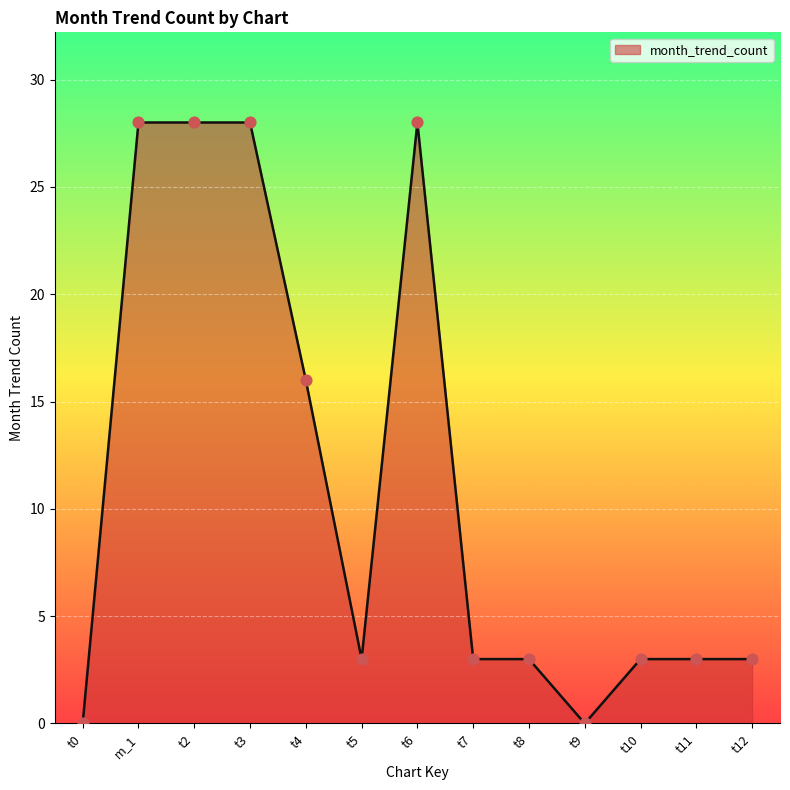

Which has a higher value, m_1 or t9?

m_1